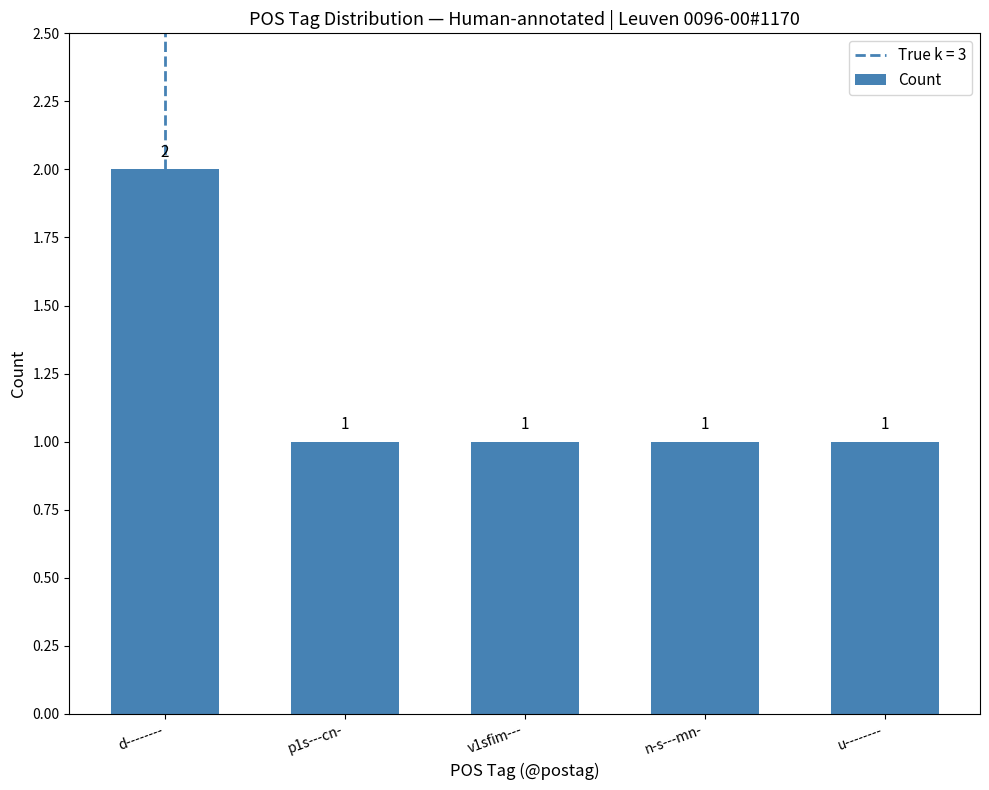

Reading left to right, extract all data points from this chart.

2	1	1	1	1